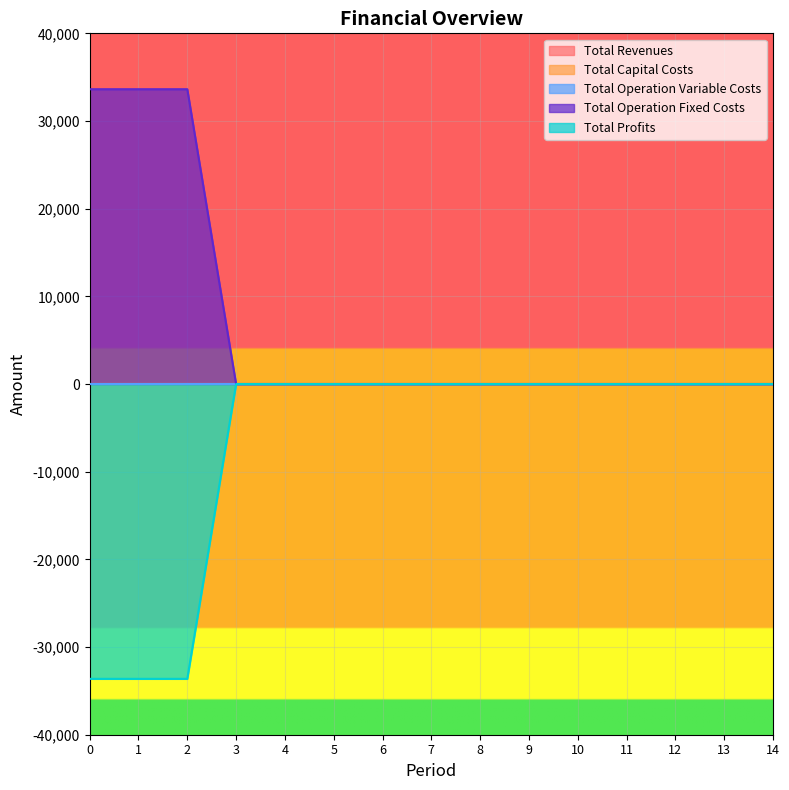

True or false: Total Operation Variable Costs has more than 2 interior local peaks.

False